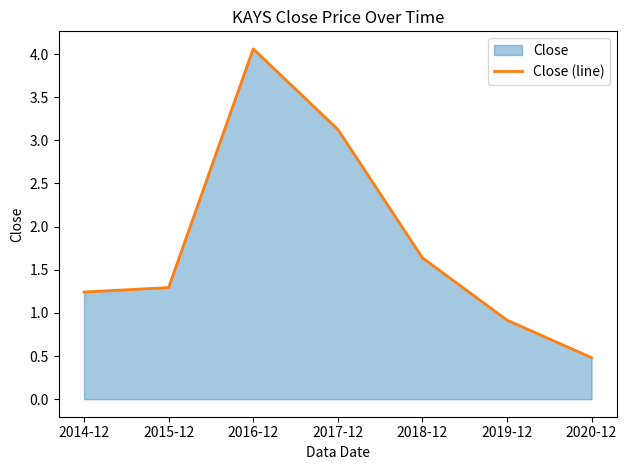

The value at 2015-12 is 1.3. True or false?

True